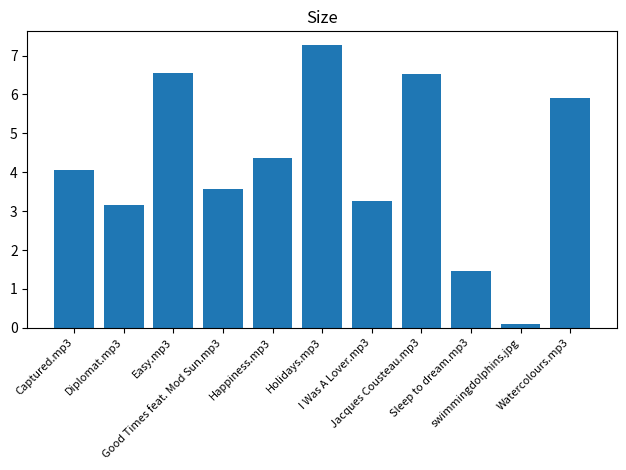

Between Diplomat.mp3 and Holidays.mp3, which is larger?

Holidays.mp3